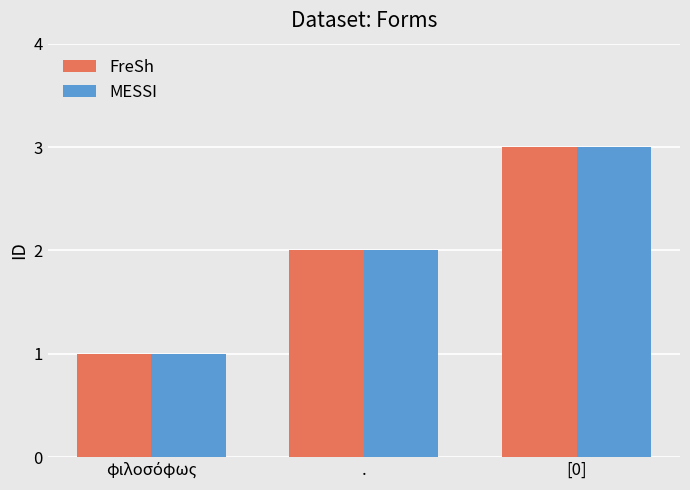

At which category is the sum across all series the highest?

[0]